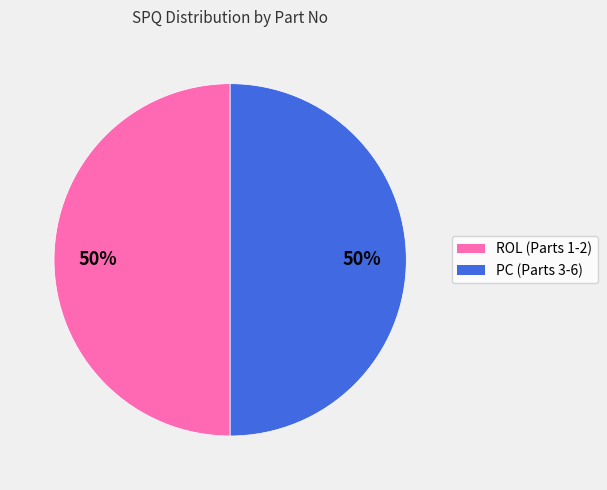

To the nearest percent, what is the average slice percentage?

50%